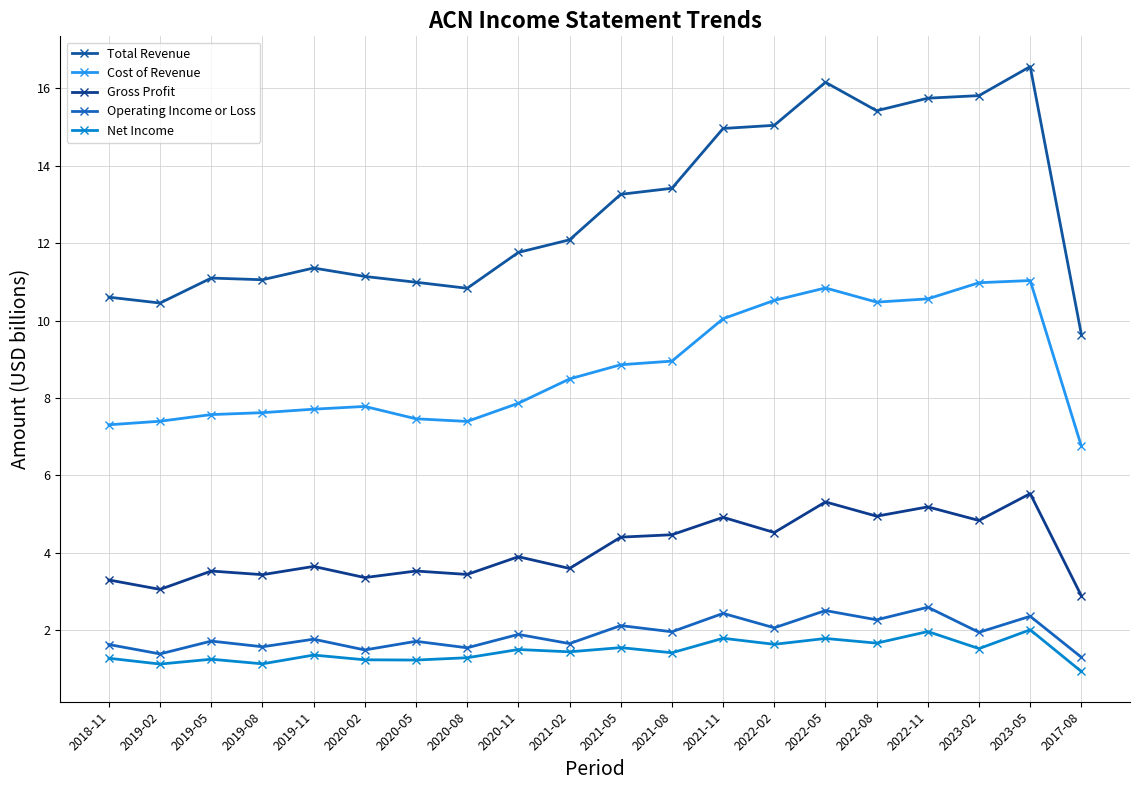

Which category has the lowest value in the Cost of Revenue series?

2017-08